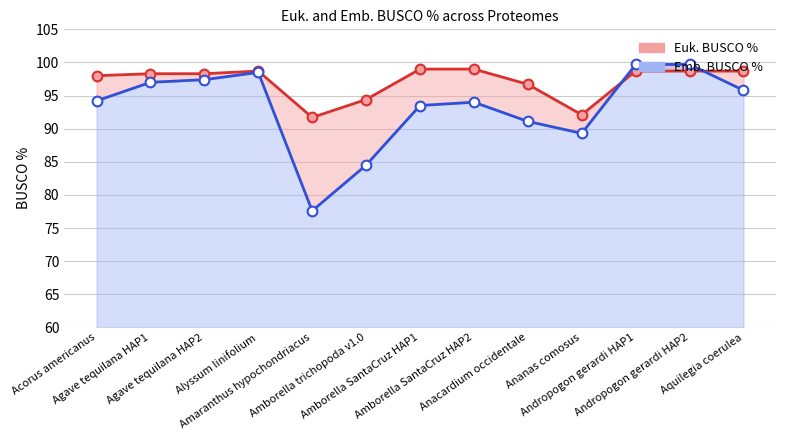

Reading left to right, transcribe all the data shown in this chart.

Euk. BUSCO %: Acorus americanus=98.0	Agave tequilana HAP1=98.3	Agave tequilana HAP2=98.3	Alyssum linifolium=98.7	Amaranthus hypochondriacus=91.7	Amborella trichopoda v1.0=94.4	Amborella SantaCruz HAP1=99.0	Amborella SantaCruz HAP2=99.0	Anacardium occidentale=96.7	Ananas comosus=92.1	Andropogon gerardi HAP1=98.7	Andropogon gerardi HAP2=98.7	Aquilegia coerulea=98.7
Emb. BUSCO %: Acorus americanus=94.2	Agave tequilana HAP1=97.0	Agave tequilana HAP2=97.4	Alyssum linifolium=98.5	Amaranthus hypochondriacus=77.6	Amborella trichopoda v1.0=84.5	Amborella SantaCruz HAP1=93.5	Amborella SantaCruz HAP2=94.0	Anacardium occidentale=91.1	Ananas comosus=89.3	Andropogon gerardi HAP1=99.7	Andropogon gerardi HAP2=99.7	Aquilegia coerulea=95.8